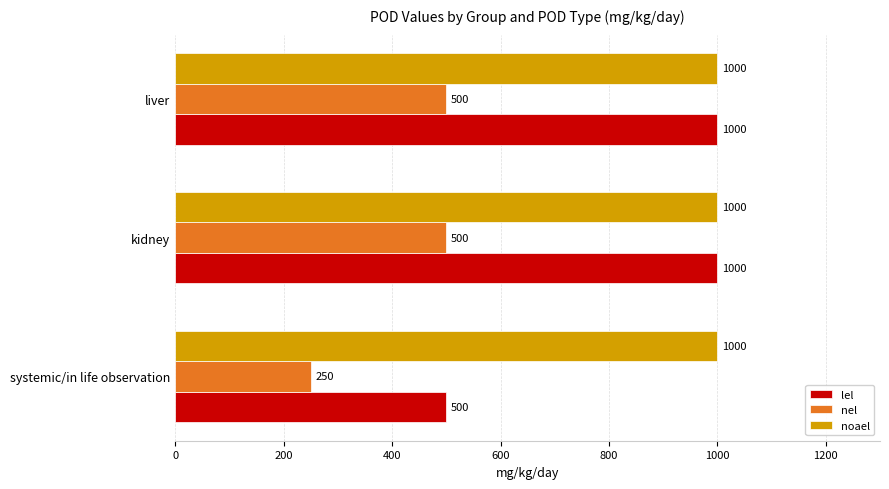

What is the difference between the highest and lowest values at kidney?

500